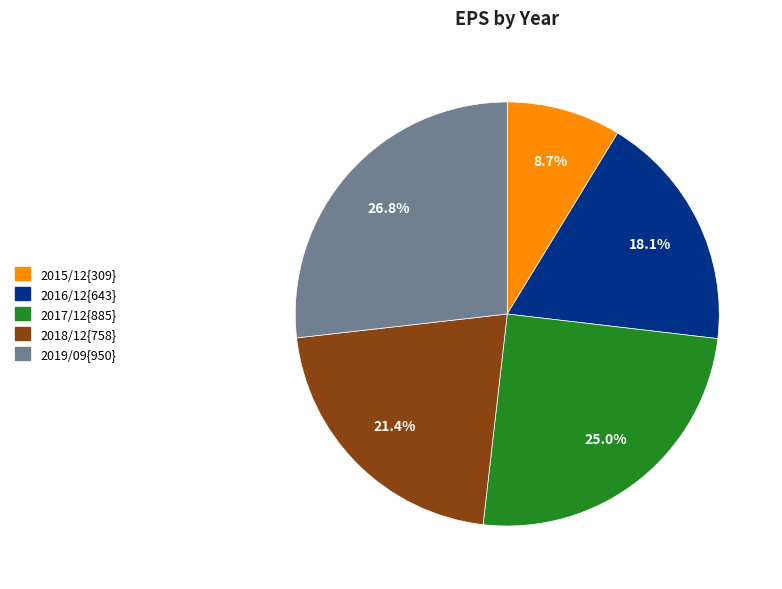

Is there a majority slice in this chart?

No